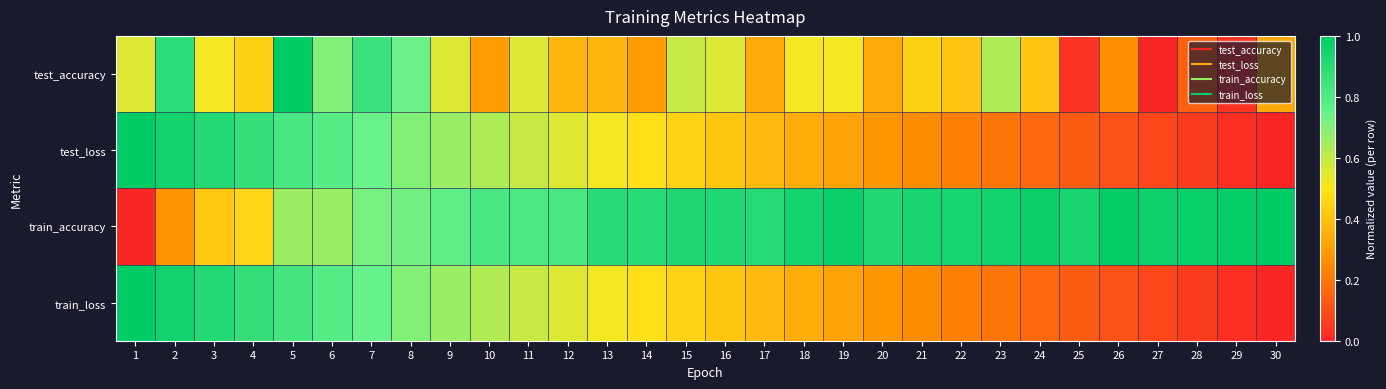

Reading left to right, extract all data points from this chart.

test_accuracy: 1=0.6	2=0.9	3=0.5	4=0.4	5=1.0	6=0.7	7=0.9	8=0.7	9=0.6	10=0.3	11=0.6	12=0.4	13=0.4	14=0.3	15=0.6	16=0.6	17=0.3	18=0.5	19=0.5	20=0.3	21=0.4	22=0.4	23=0.6	24=0.4	25=0.0	26=0.3	27=0.0	28=0.1	29=0.0	30=0.3
test_loss: 1=1.0	2=1.0	3=0.9	4=0.9	5=0.8	6=0.8	7=0.7	8=0.7	9=0.7	10=0.6	11=0.6	12=0.6	13=0.5	14=0.5	15=0.4	16=0.4	17=0.4	18=0.3	19=0.3	20=0.3	21=0.3	22=0.2	23=0.2	24=0.2	25=0.1	26=0.1	27=0.1	28=0.1	29=0.0	30=0.0
train_accuracy: 1=0.0	2=0.3	3=0.4	4=0.5	5=0.7	6=0.7	7=0.7	8=0.7	9=0.8	10=0.8	11=0.8	12=0.8	13=0.9	14=0.9	15=0.9	16=0.9	17=0.9	18=1.0	19=1.0	20=0.9	21=0.9	22=0.9	23=1.0	24=1.0	25=0.9	26=1.0	27=1.0	28=1.0	29=1.0	30=1.0
train_loss: 1=1.0	2=1.0	3=0.9	4=0.9	5=0.8	6=0.8	7=0.7	8=0.7	9=0.7	10=0.6	11=0.6	12=0.6	13=0.5	14=0.5	15=0.4	16=0.4	17=0.4	18=0.3	19=0.3	20=0.3	21=0.3	22=0.2	23=0.2	24=0.2	25=0.1	26=0.1	27=0.1	28=0.1	29=0.0	30=0.0